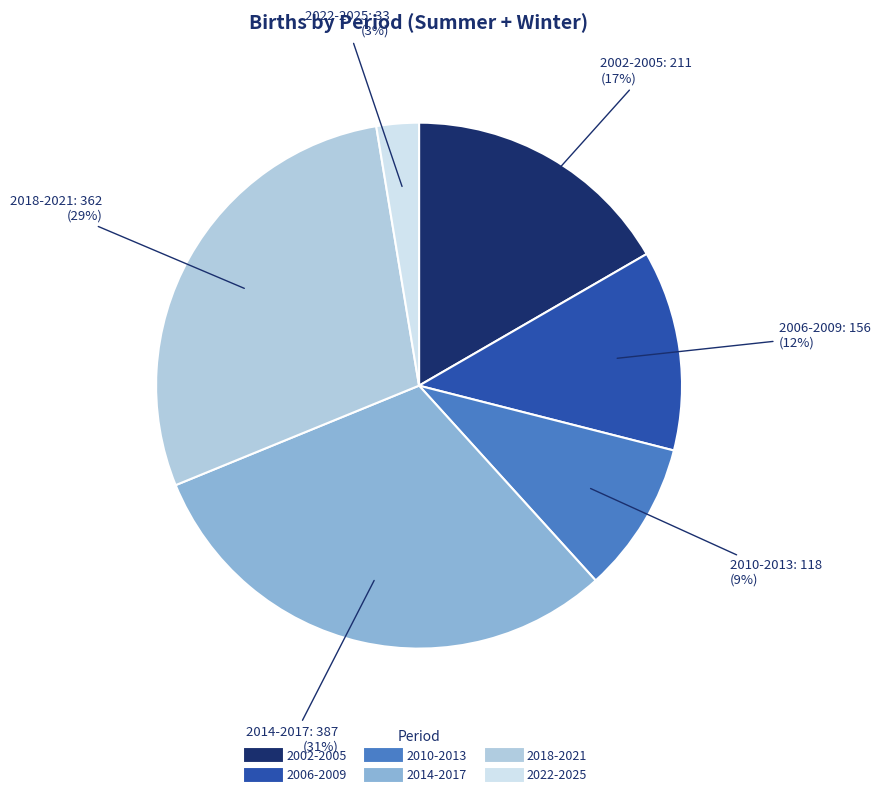

How many segments does this pie chart have?

6